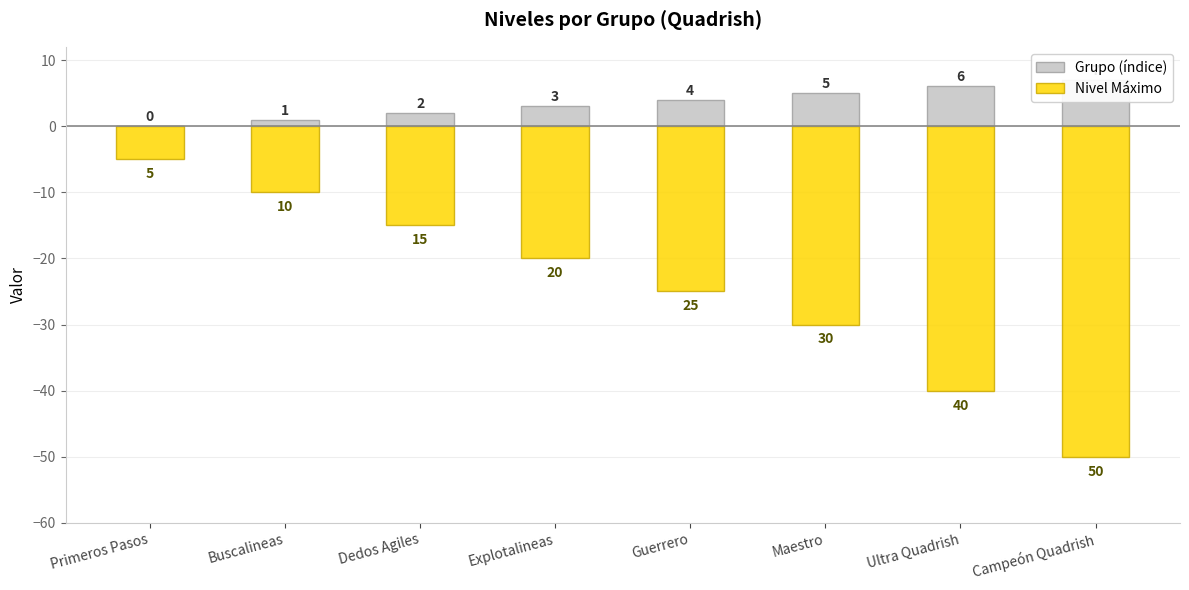

Rank the series by their maximum value, from lowest to highest.

Nivel Máximo, Grupo (índice)